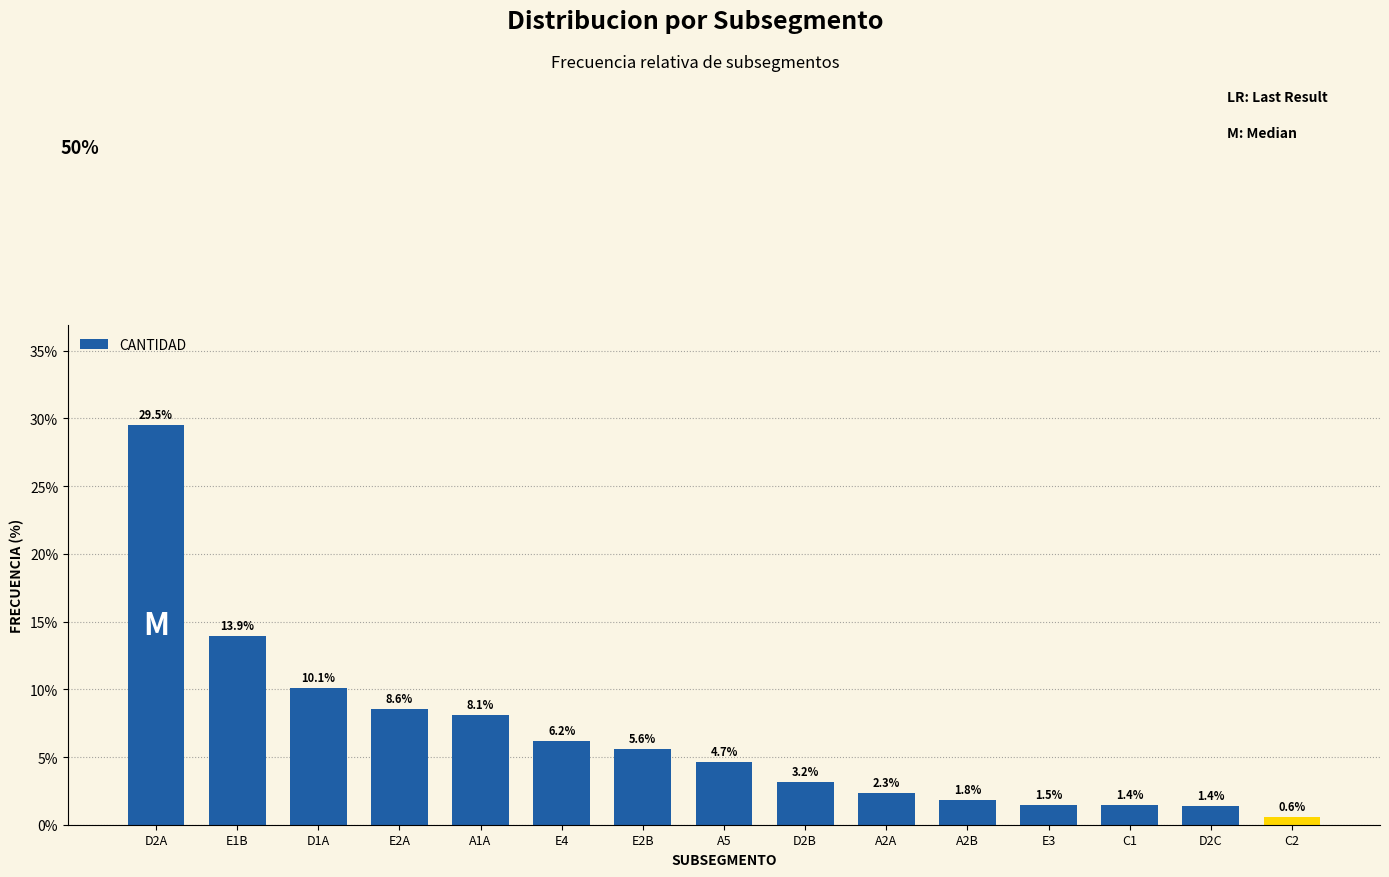

True or false: the data shows 0.1 at E1B.

True